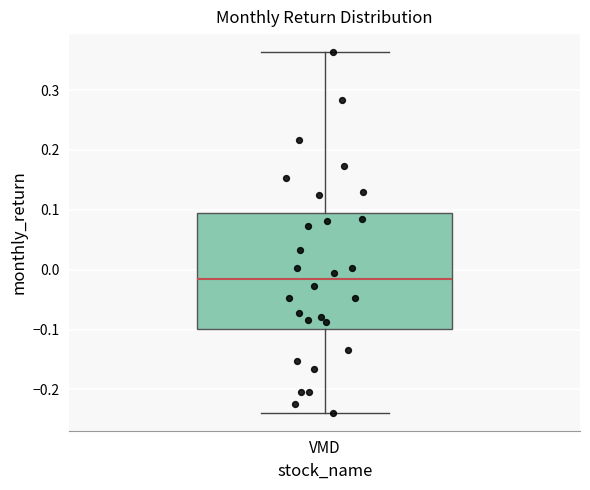

Transcribe this box plot: give where the median line is, the range the box spans, and where the two whiskers end, as read against the y-axis. The values are not printed on the chart, so give them approximately, as read against the axis.

median -0.02, box -0.10 to 0.09, whiskers -0.24 to 0.36